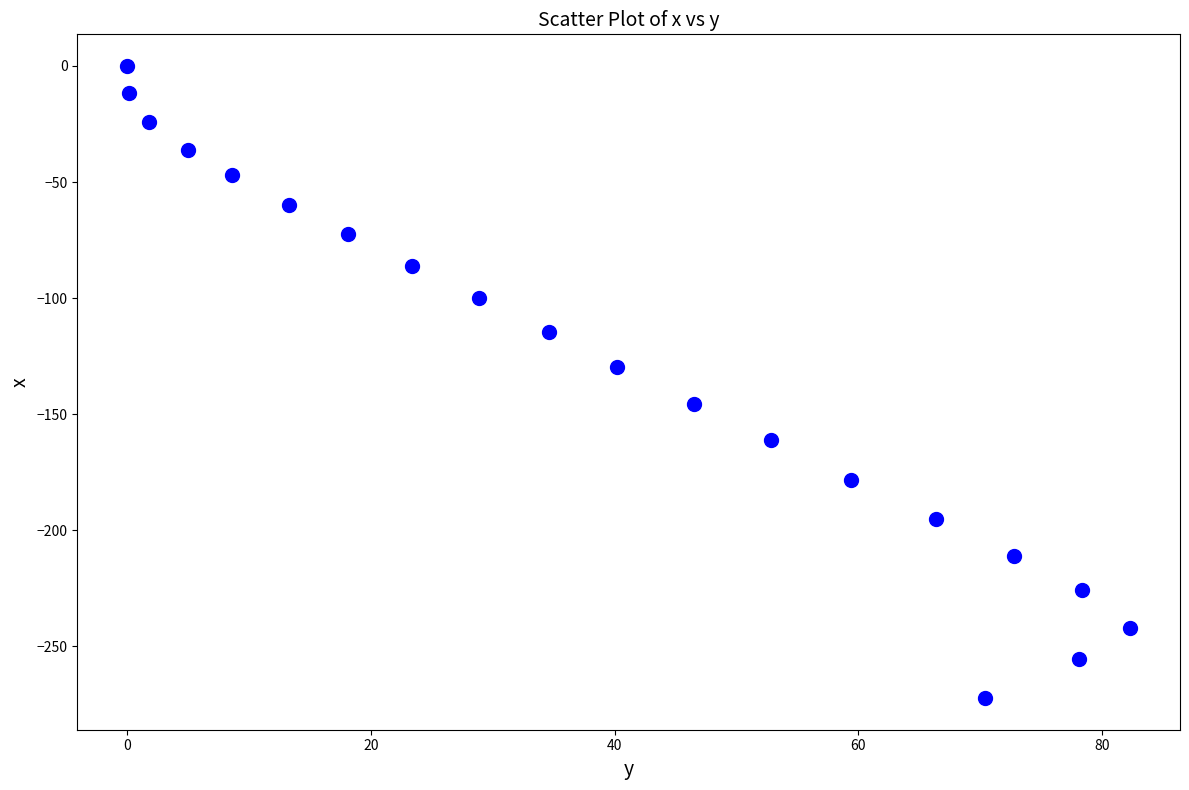

What is the range of X values (max minus min)?

82.3